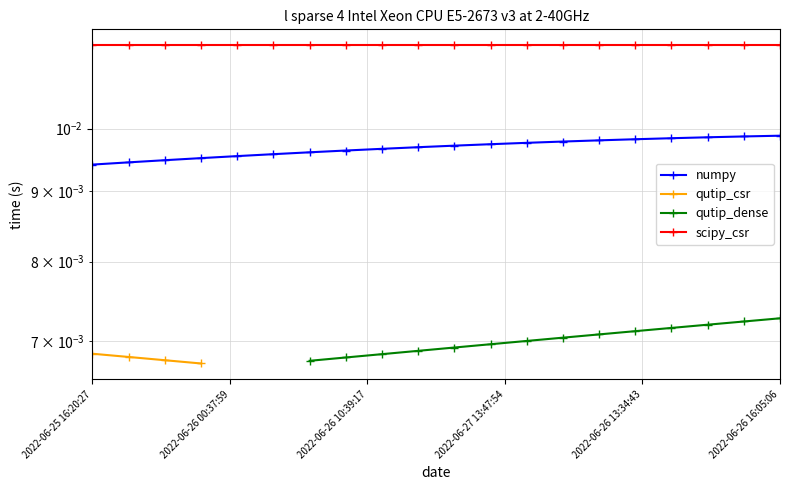

True or false: qutip_dense and numpy intersect in this chart.

False